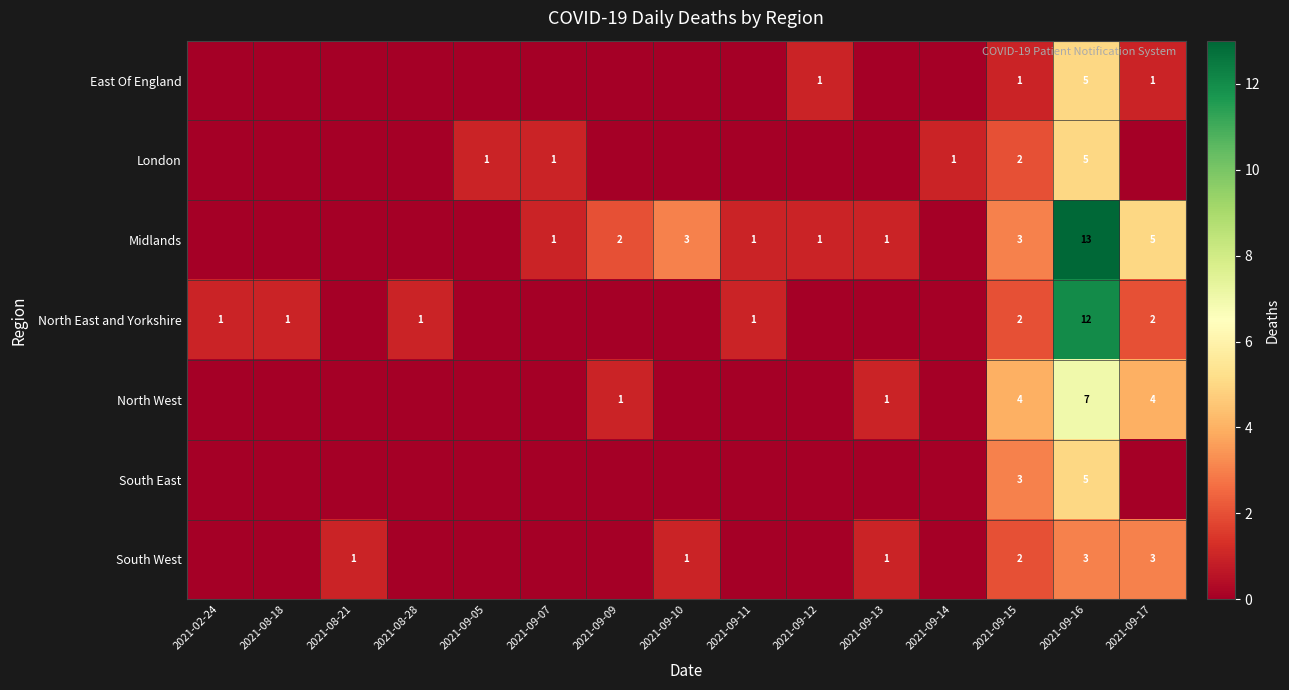

The value of North West at 2021-09-17 is 6. True or false?

False